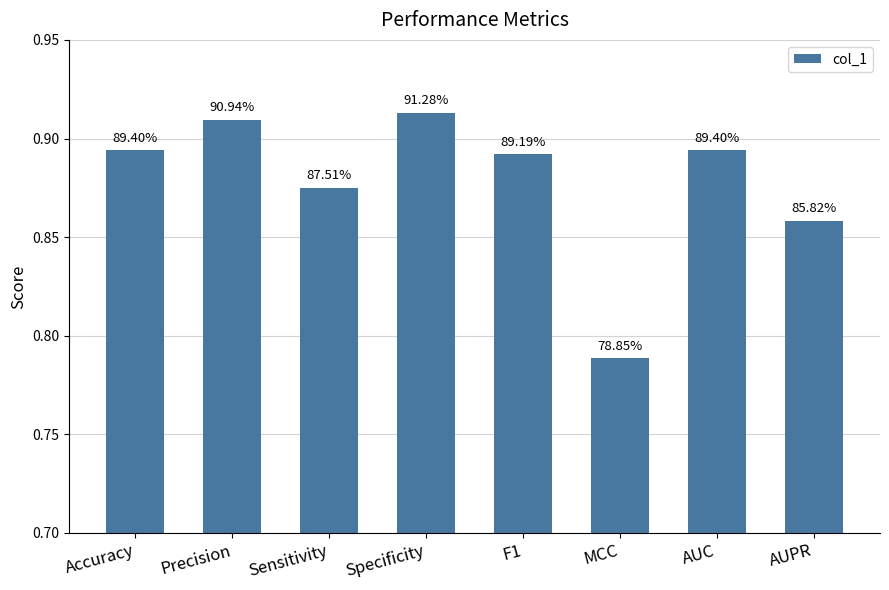

What position from the left is AUPR?

8